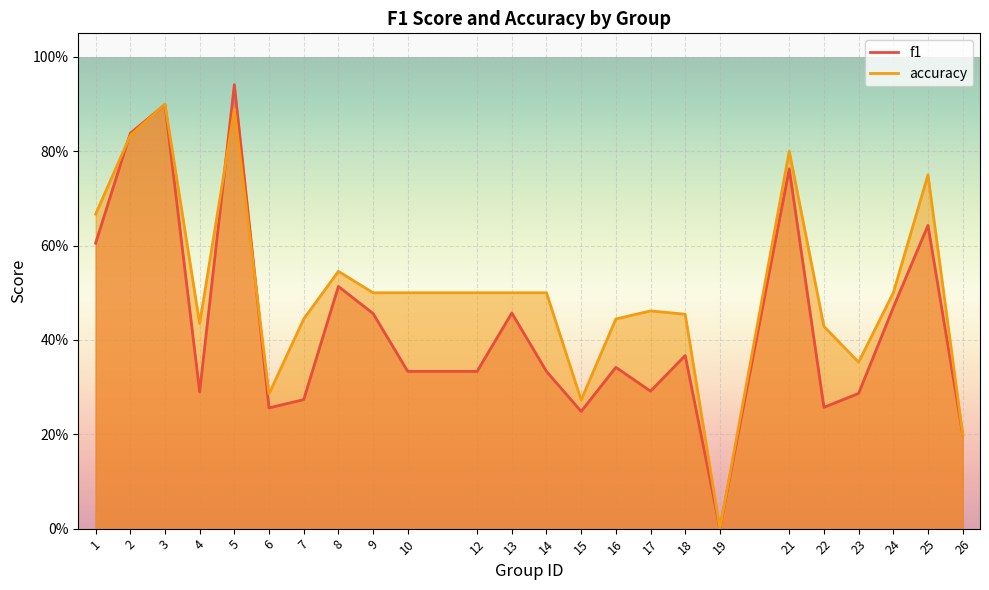

Which series has the largest range (max minus min)?

f1